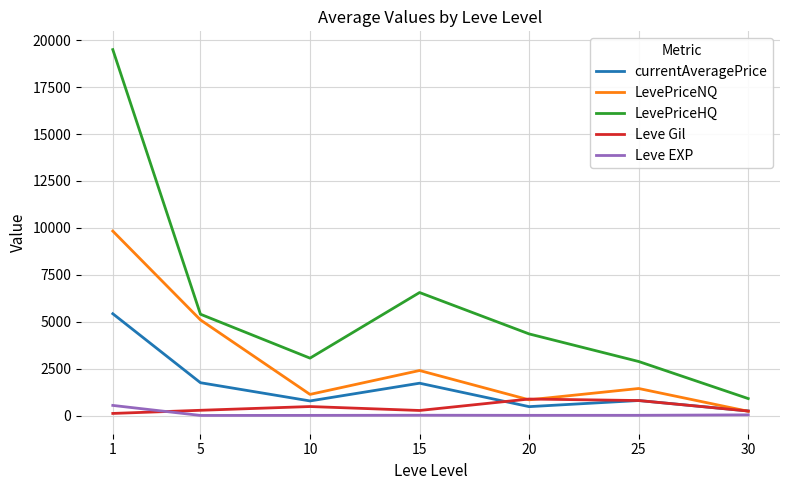

Does the chart have visible grid lines?

Yes